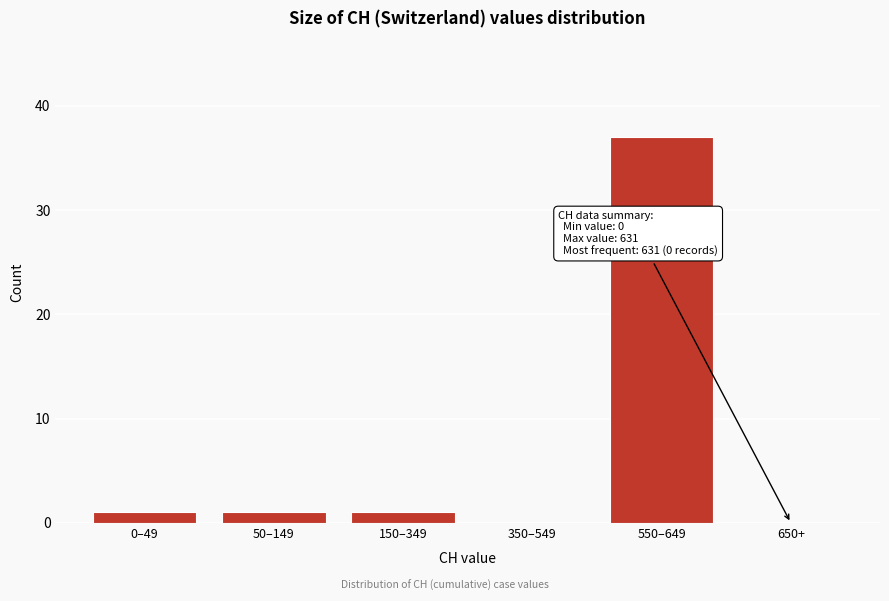

Reading right to left, what are all the values shown in this chart?

650+=0	550–649=37	350–549=0	150–349=1	50–149=1	0–49=1